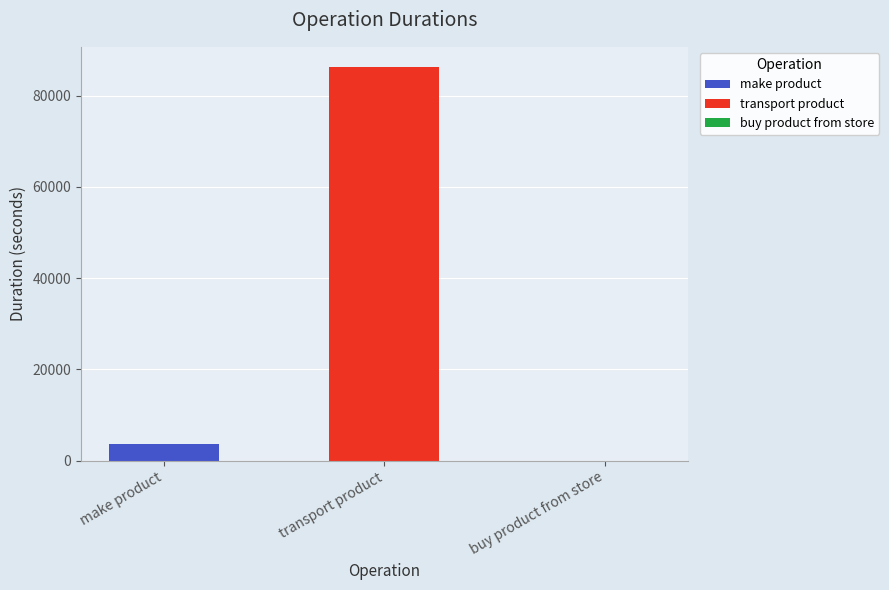

List the series in order of their peak value, lowest first.

make product, transport product